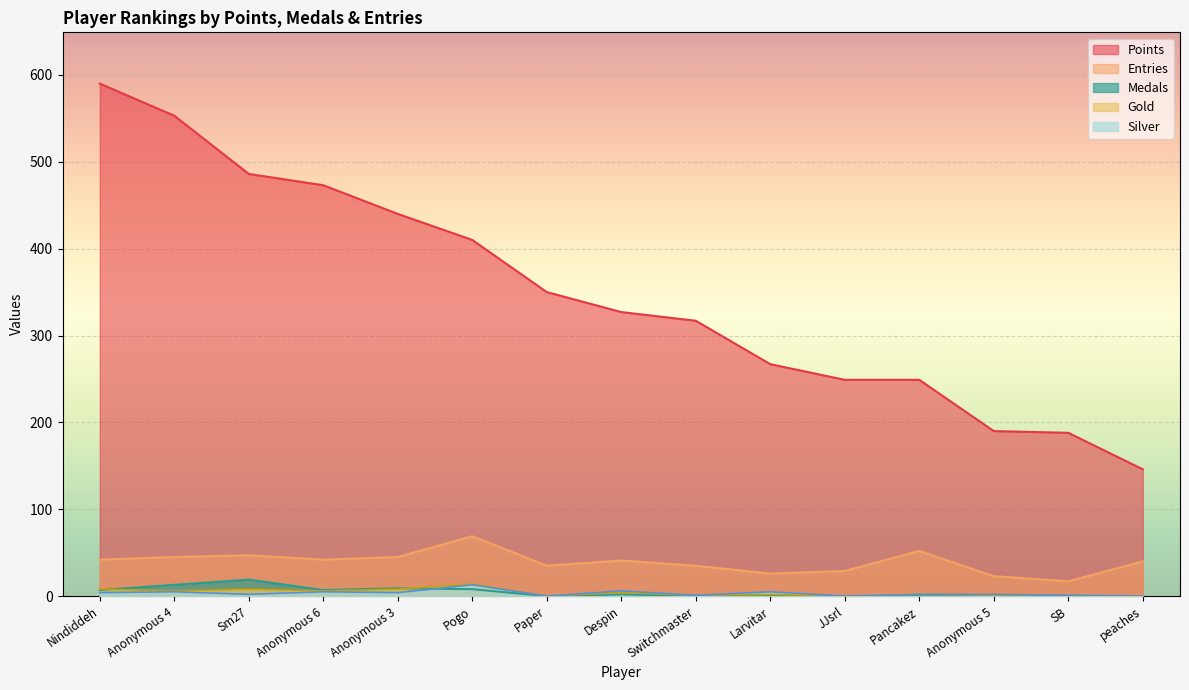

What are all the series names shown in the legend?

Points, Entries, Medals, Gold, Silver